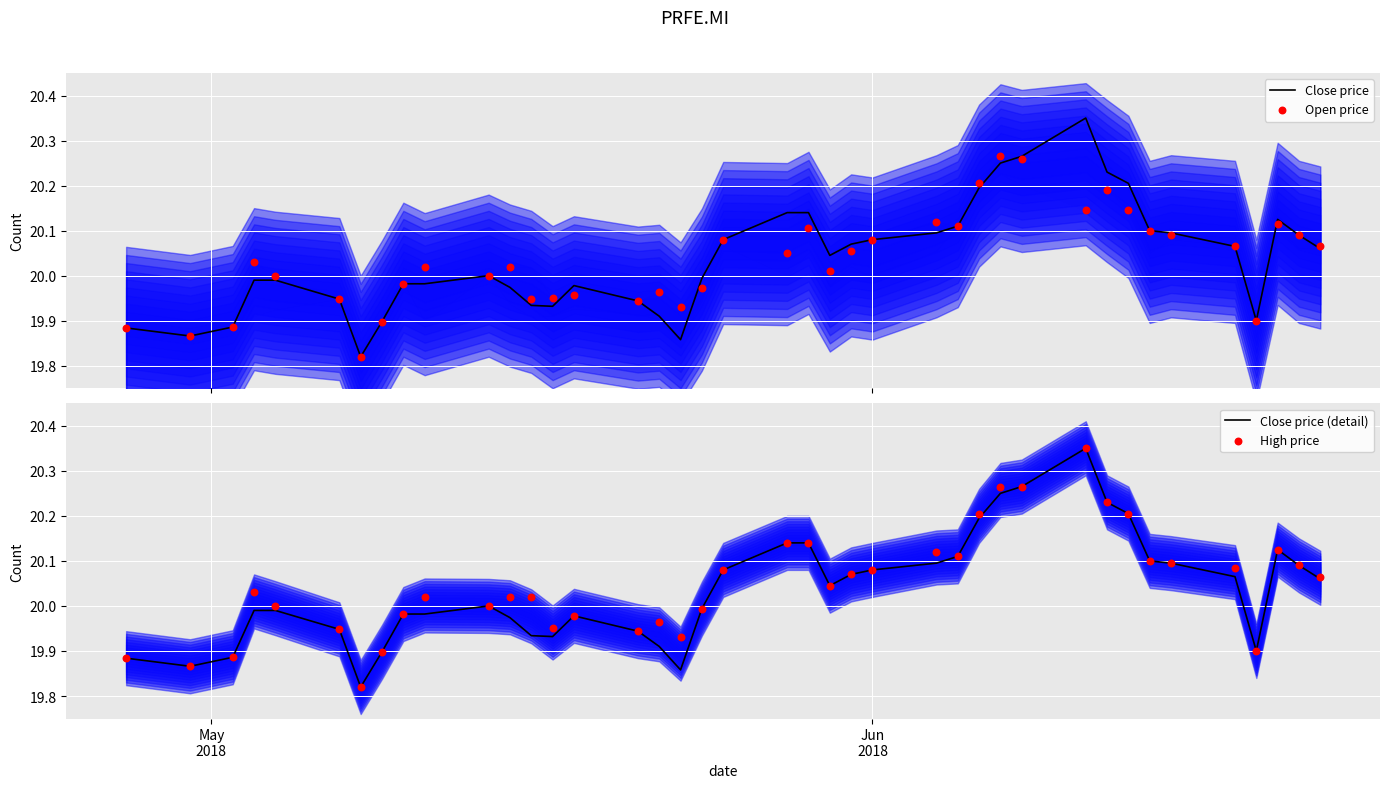

At how many categories does at least one series exceed 20?

24